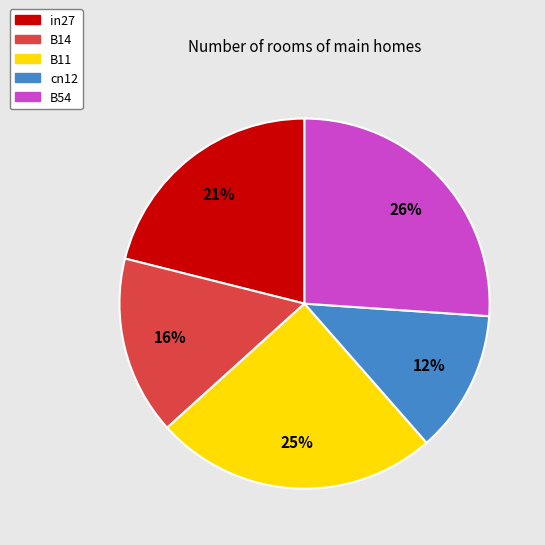

True or false: in27 accounts for 21% of the total.

True